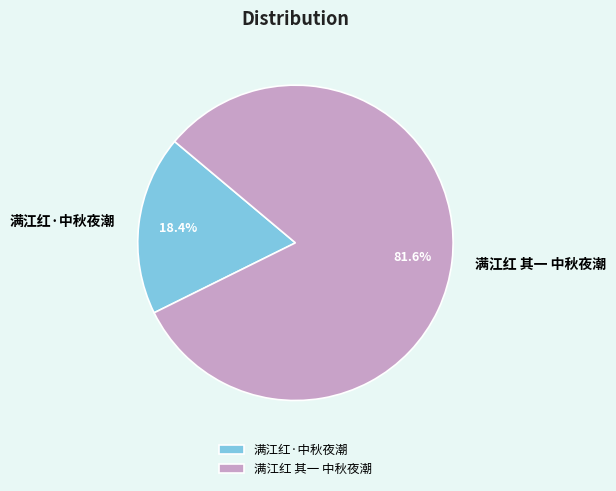

Is it true that 满江红·中秋夜潮 is 29% of the pie?

False